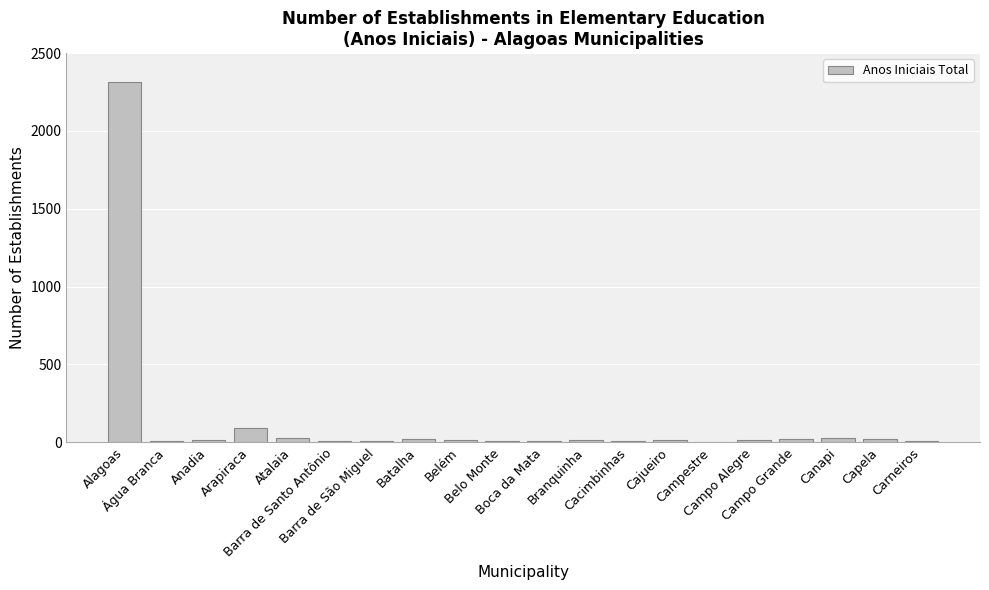

What is the sum of all values?

2649